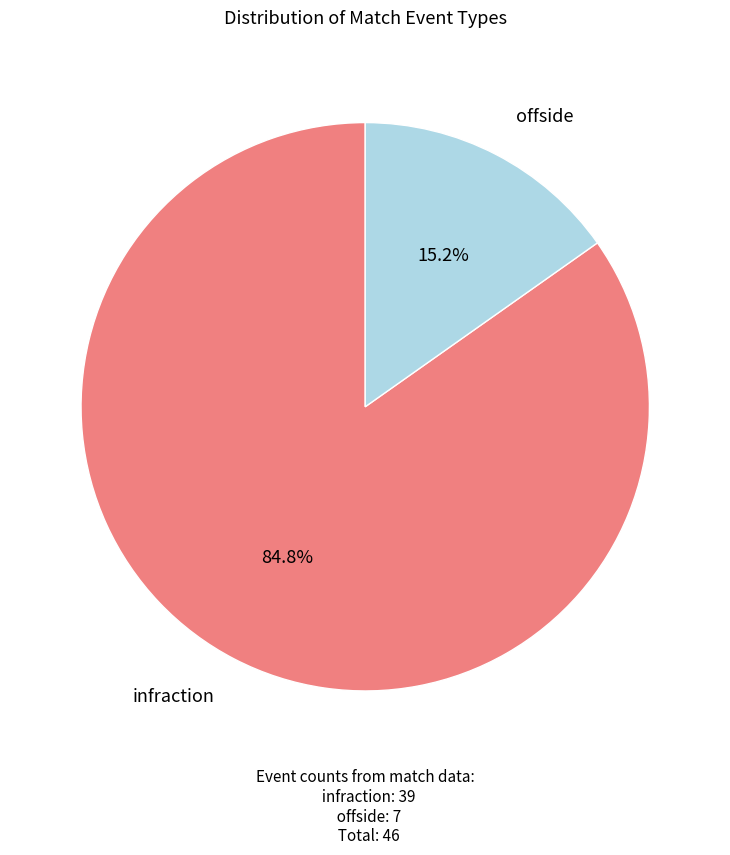

Which slice represents more than half of the pie?

infraction